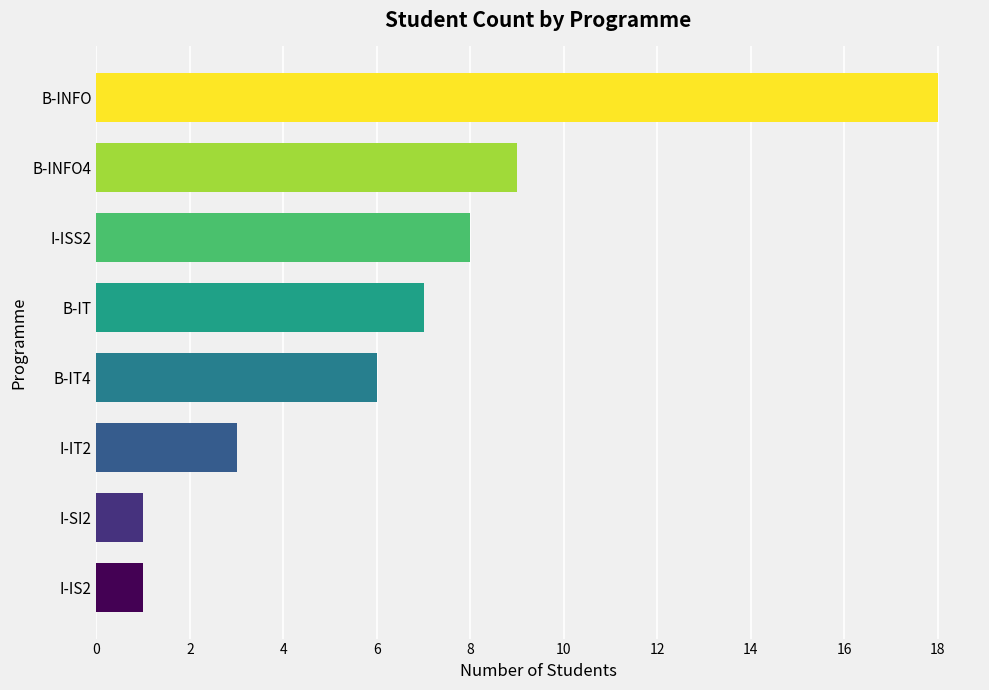

What is the ratio of the value at B-INFO4 to the value at B-IT4?

1.5